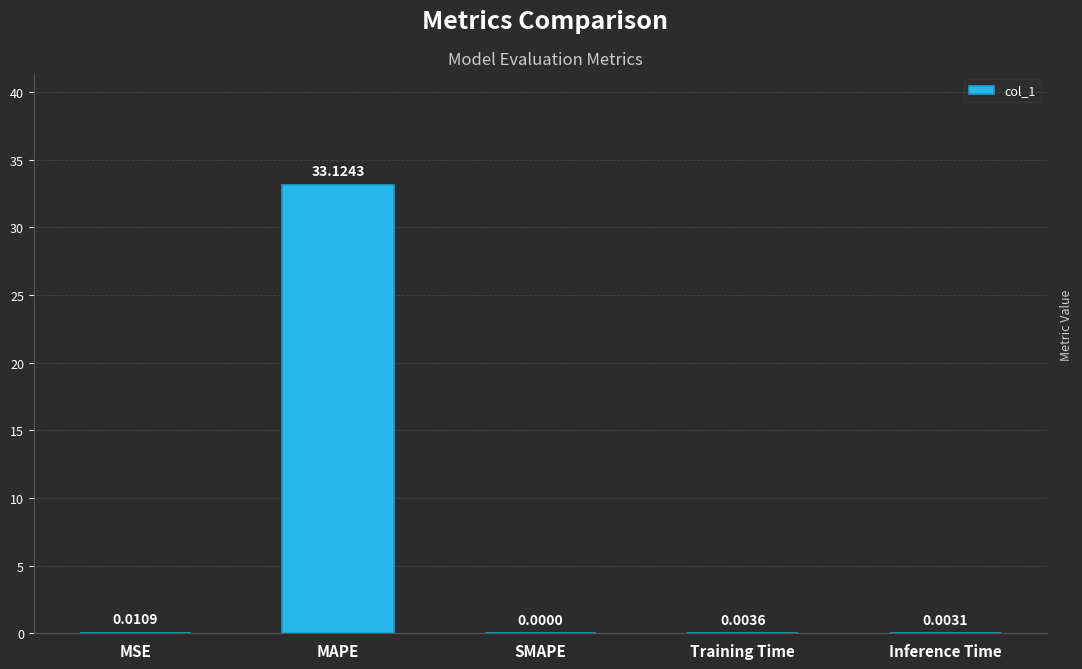

Which label corresponds to the largest value in the chart?

MAPE